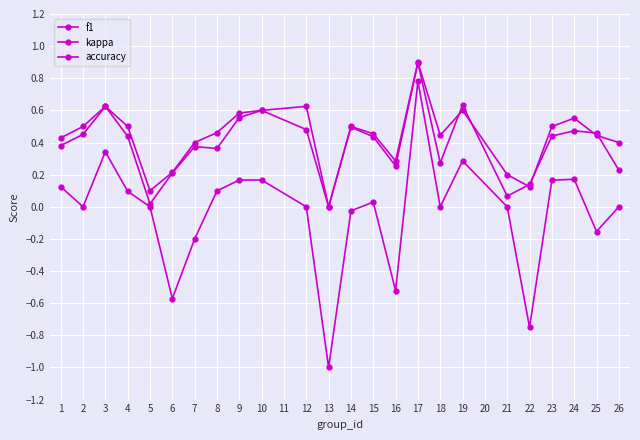

How many series are shown in this chart?

3